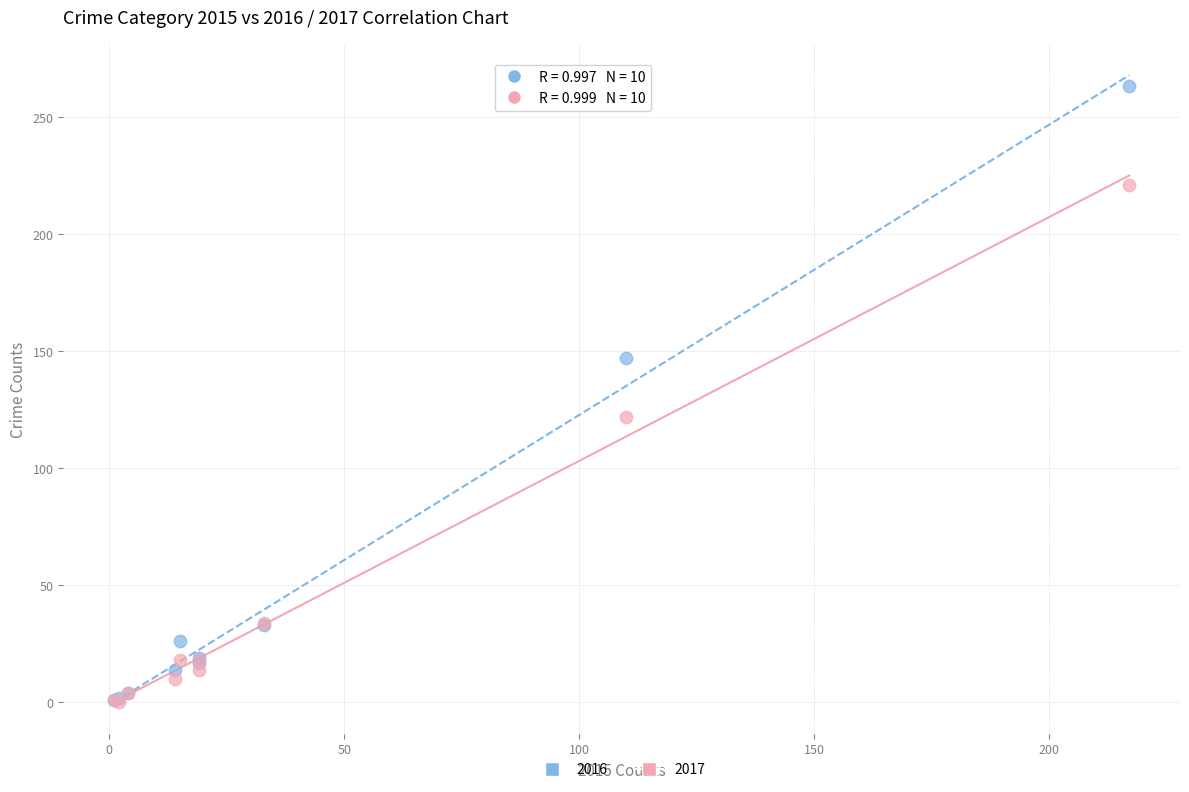

Across all series, what Y value is closest to 131?

122